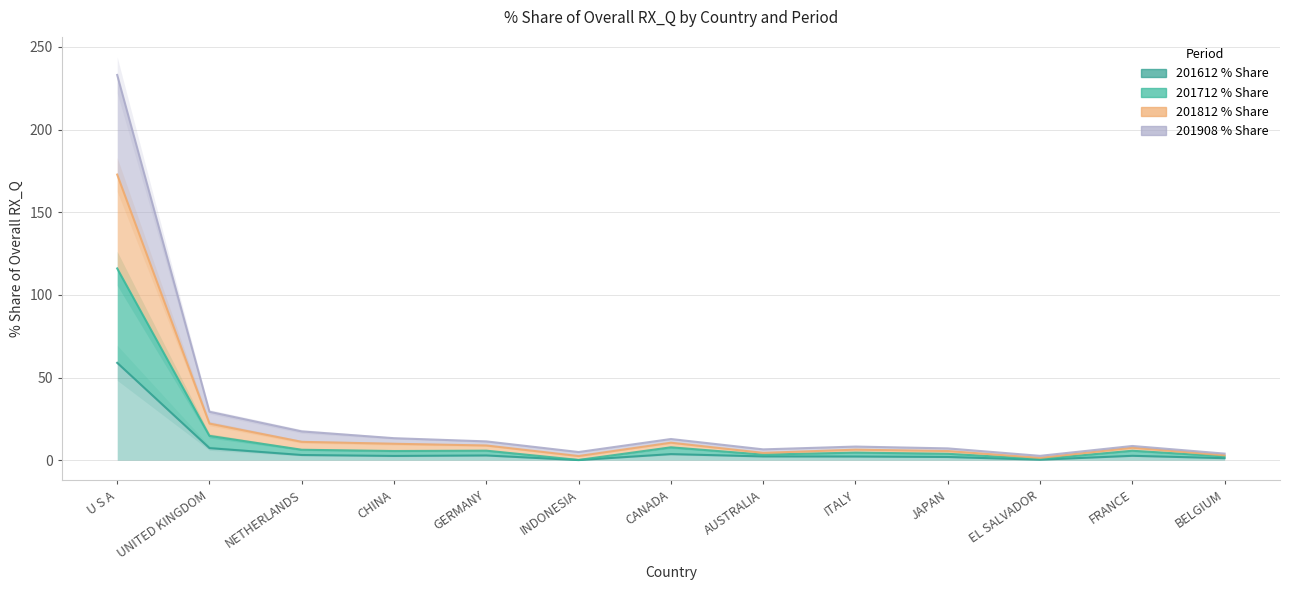

At how many categories does at least one series exceed 183?

1